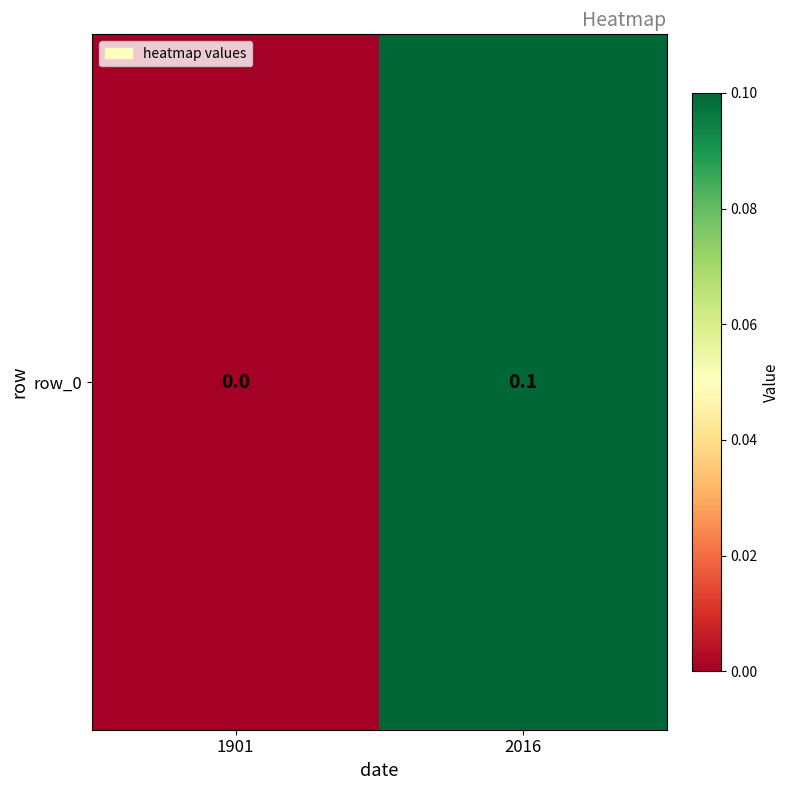

How many positive values are there?

1